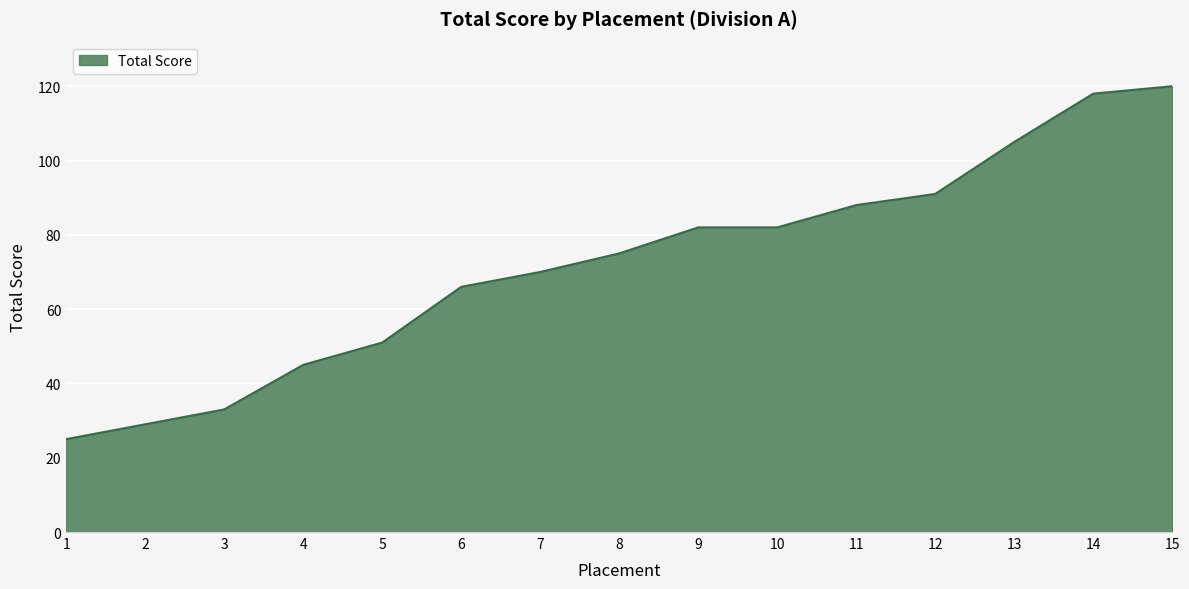

What is the maximum value shown in the chart?

120